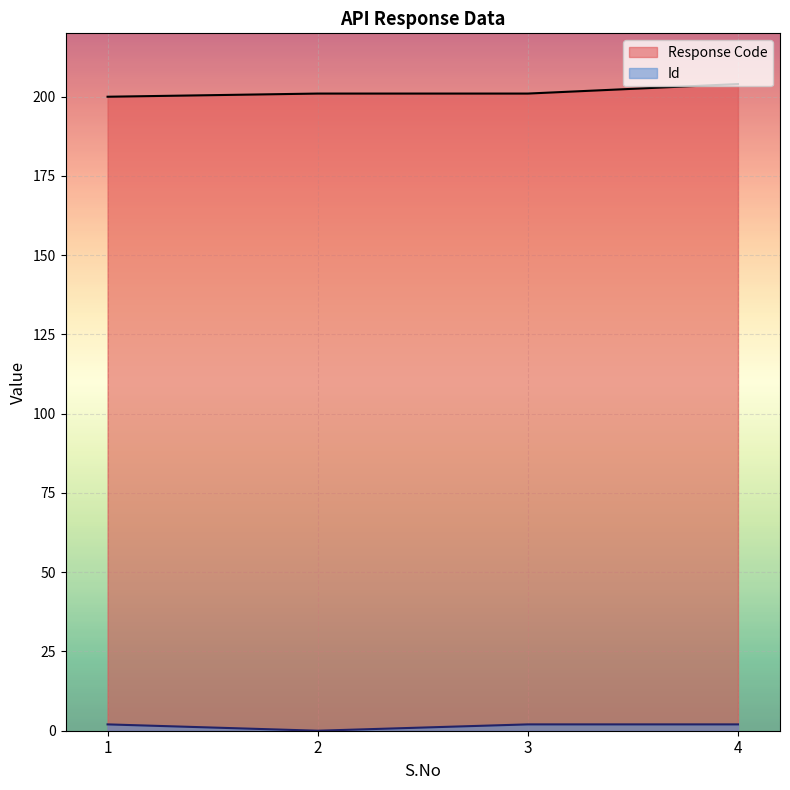

What is the greatest value displayed?

204